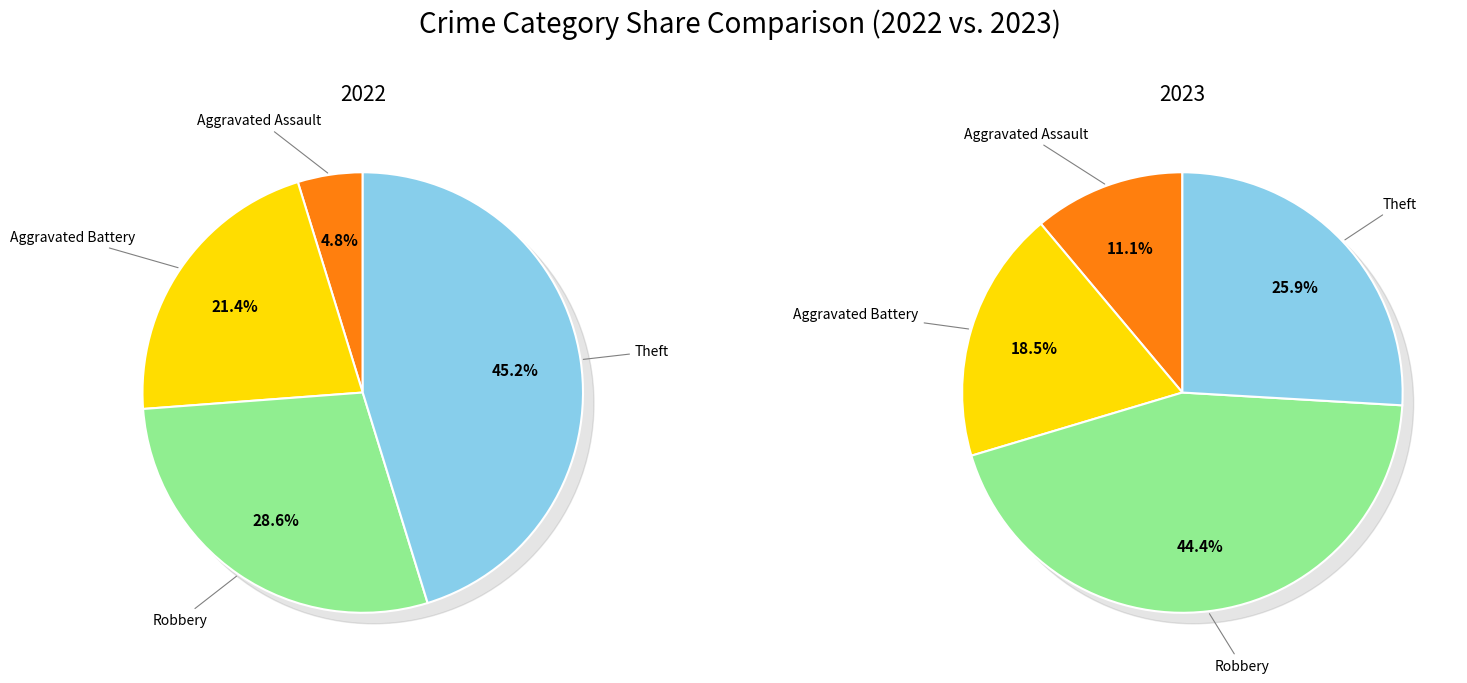

Is it true that values_2023 is 1% of the pie?

False